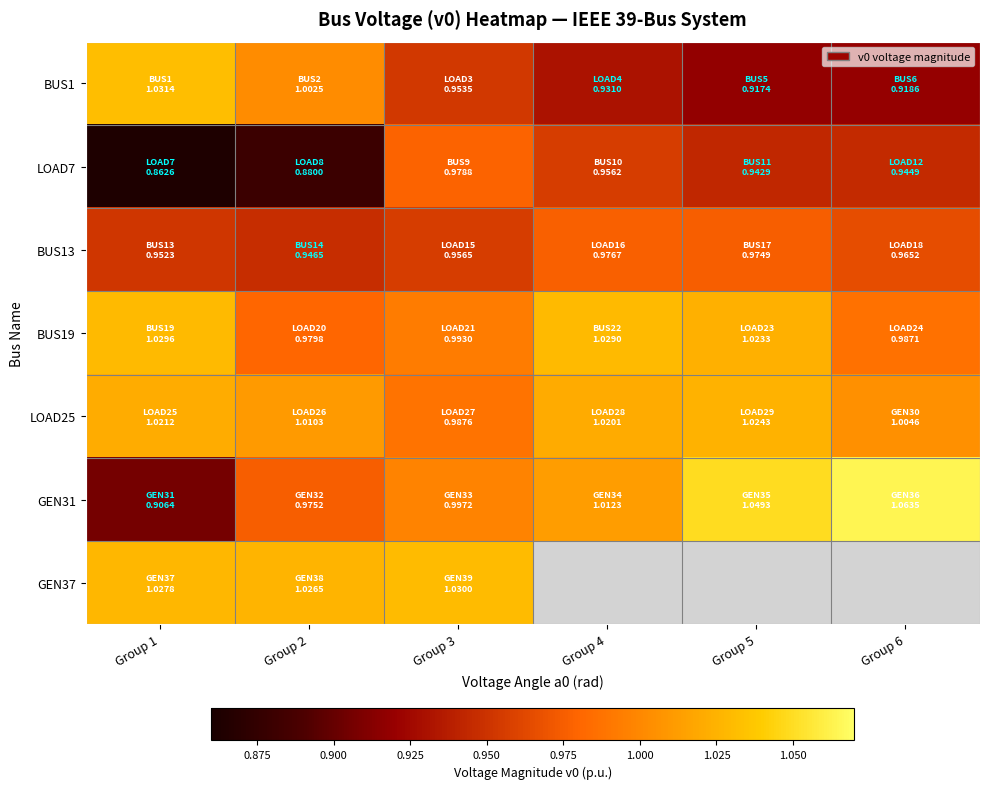

How many data points does each series have?

6